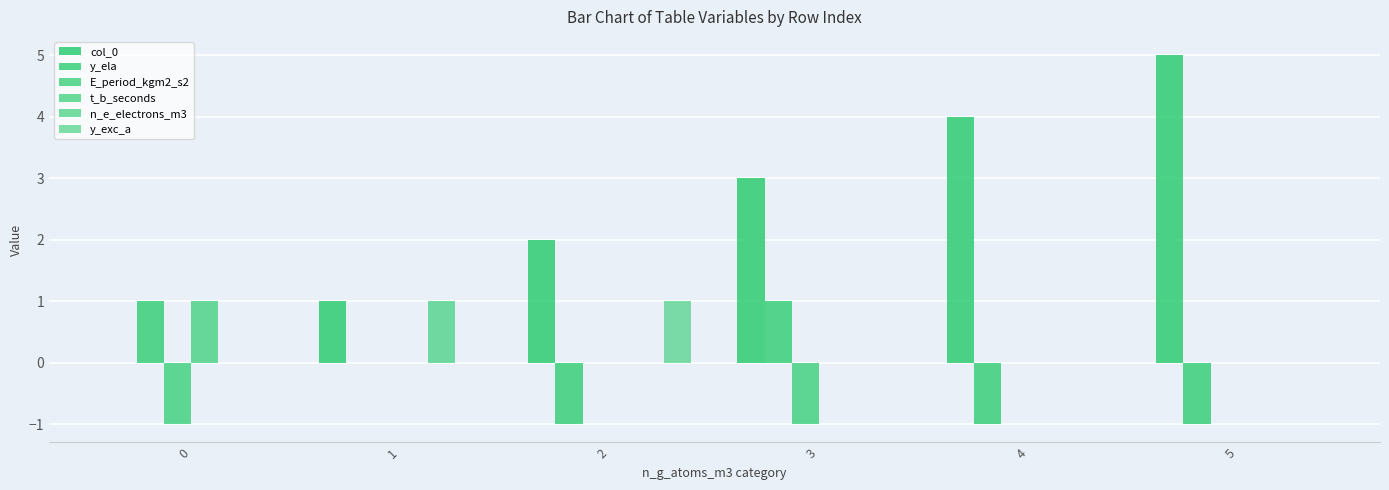

List the series in order of their peak value, lowest first.

E_period_kgm2_s2, y_ela, t_b_seconds, n_e_electrons_m3, y_exc_a, col_0